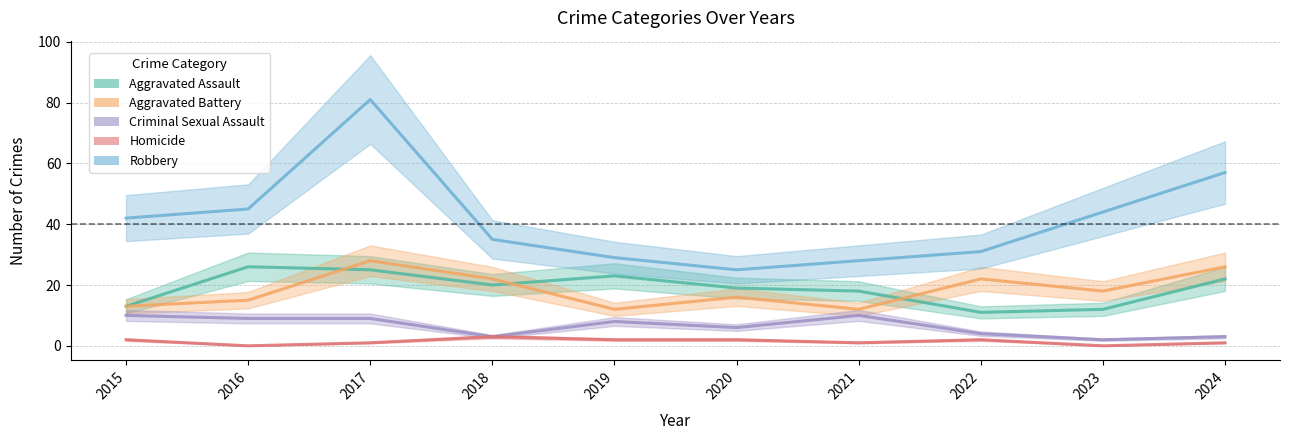

Count the number of data series in this chart.

5